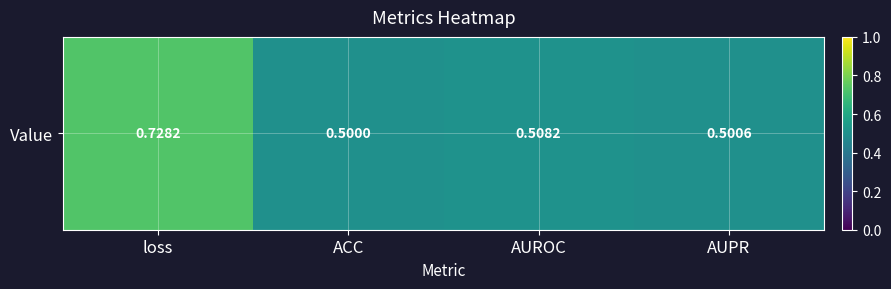

What is the average value?

0.6